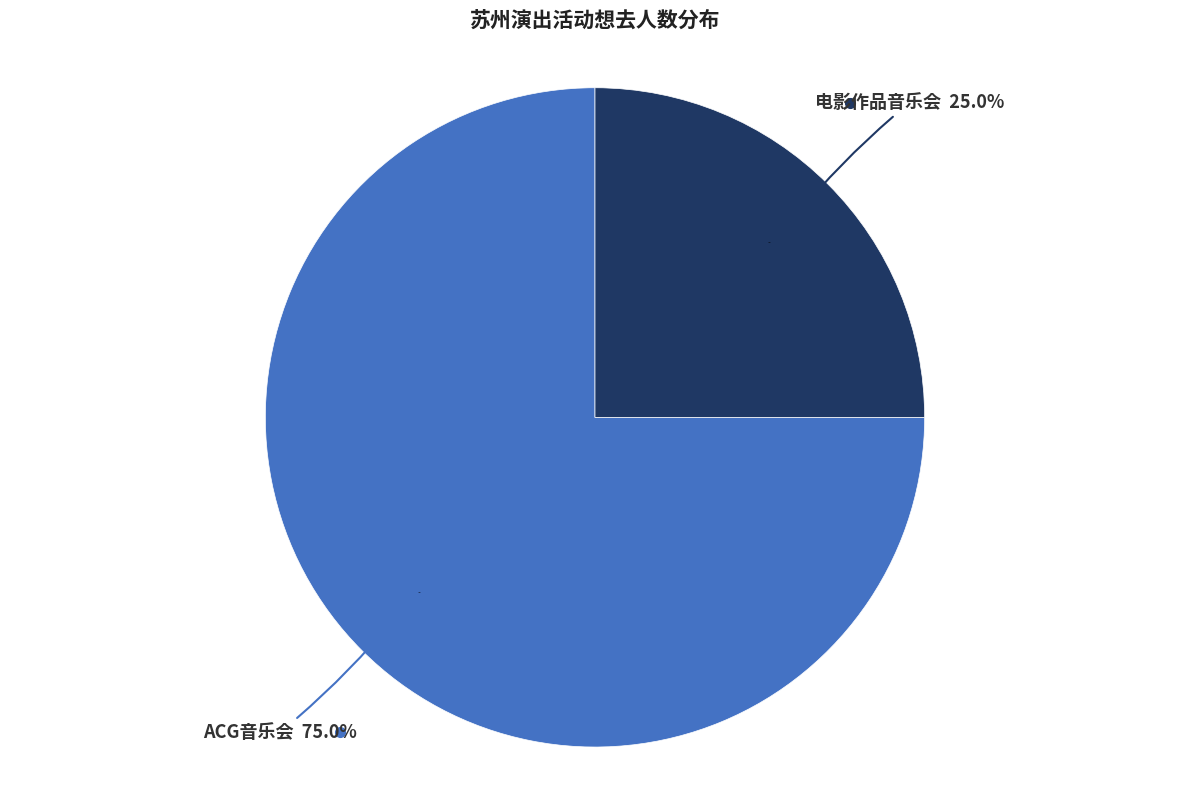

To the nearest percent, what portion does 苏州·《沐云华·次元狂想》经典动漫二次元ACG音乐会-琥珀琴师xMonax云小鱼 represent?

75%